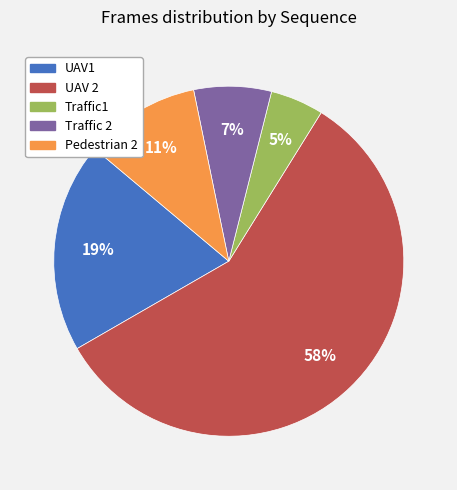

The Traffic 2 slice represents 13% of the pie. True or false?

False